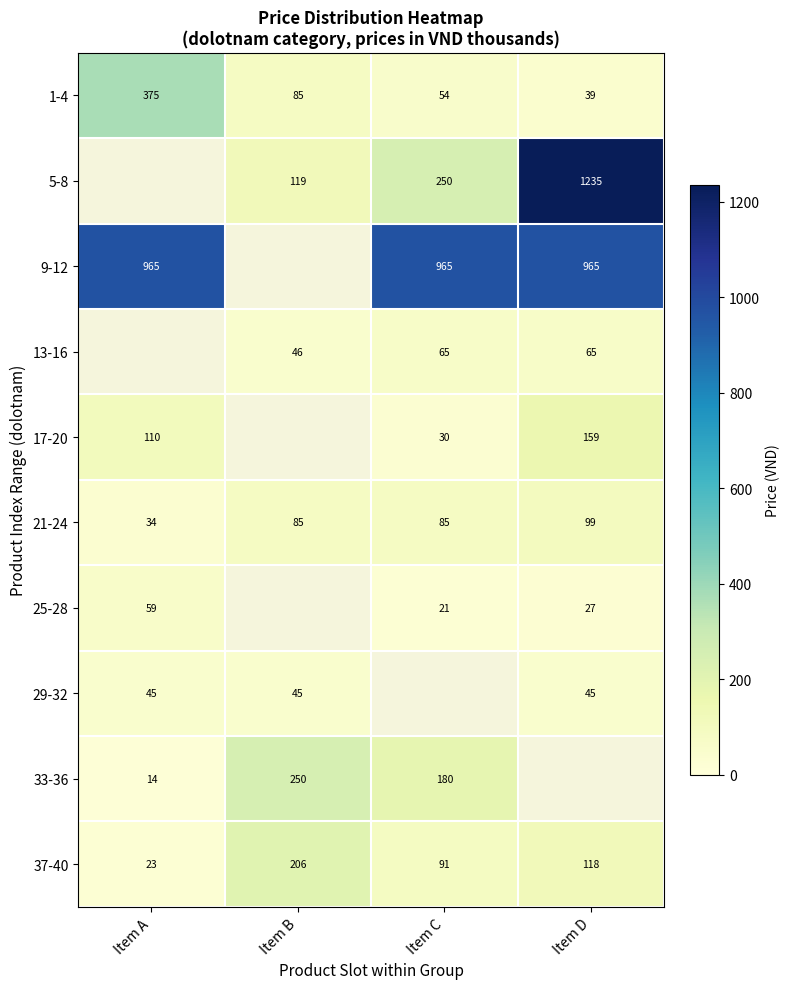

The value of 37-40 at Item A is 8. True or false?

False